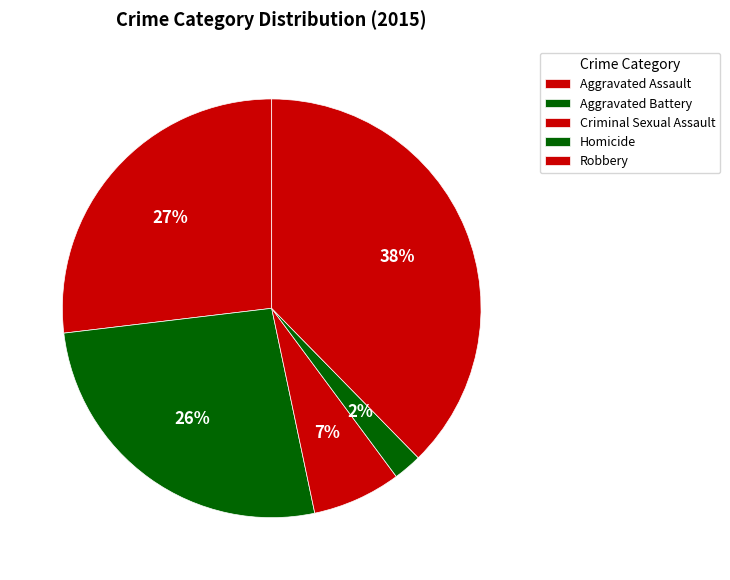

Rank the categories by value from highest to lowest.

Robbery, Aggravated Assault, Aggravated Battery, Criminal Sexual Assault, Homicide